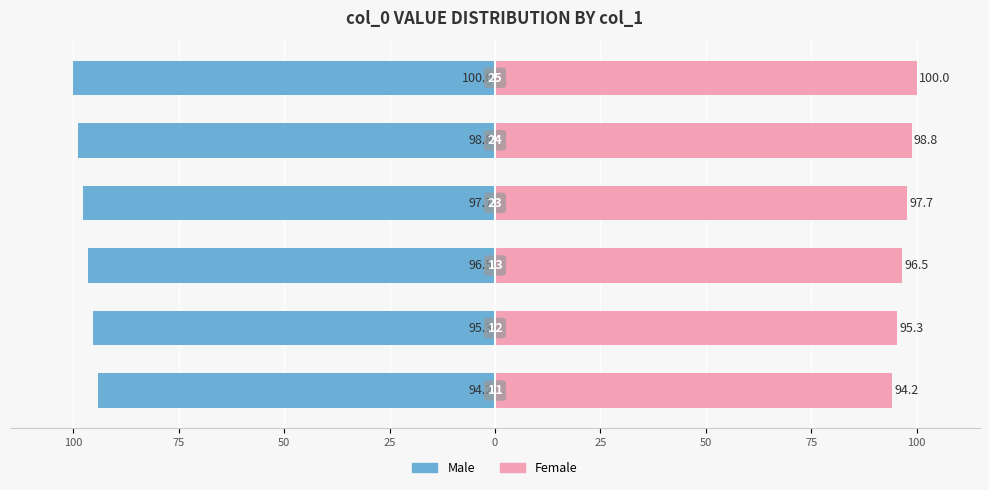

What is the value of the Male bar at the 3rd from the left?

-96.5